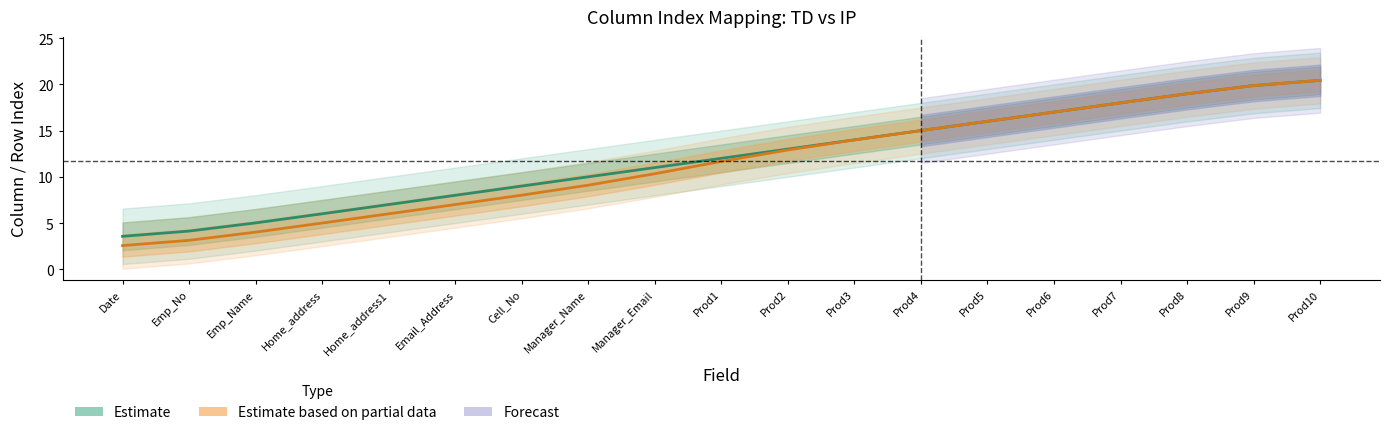

True or false: Estimate based on partial data and Estimate cross at least once.

False